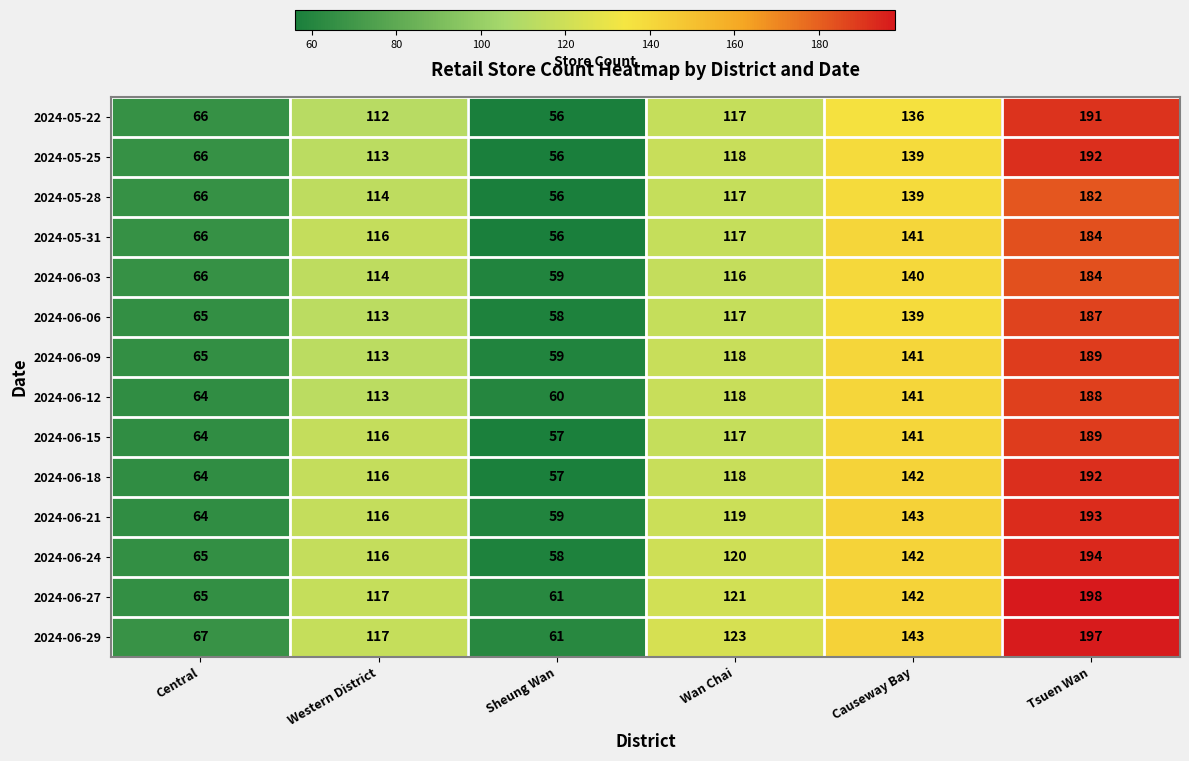

What is the total value across all series at Western District?

1606